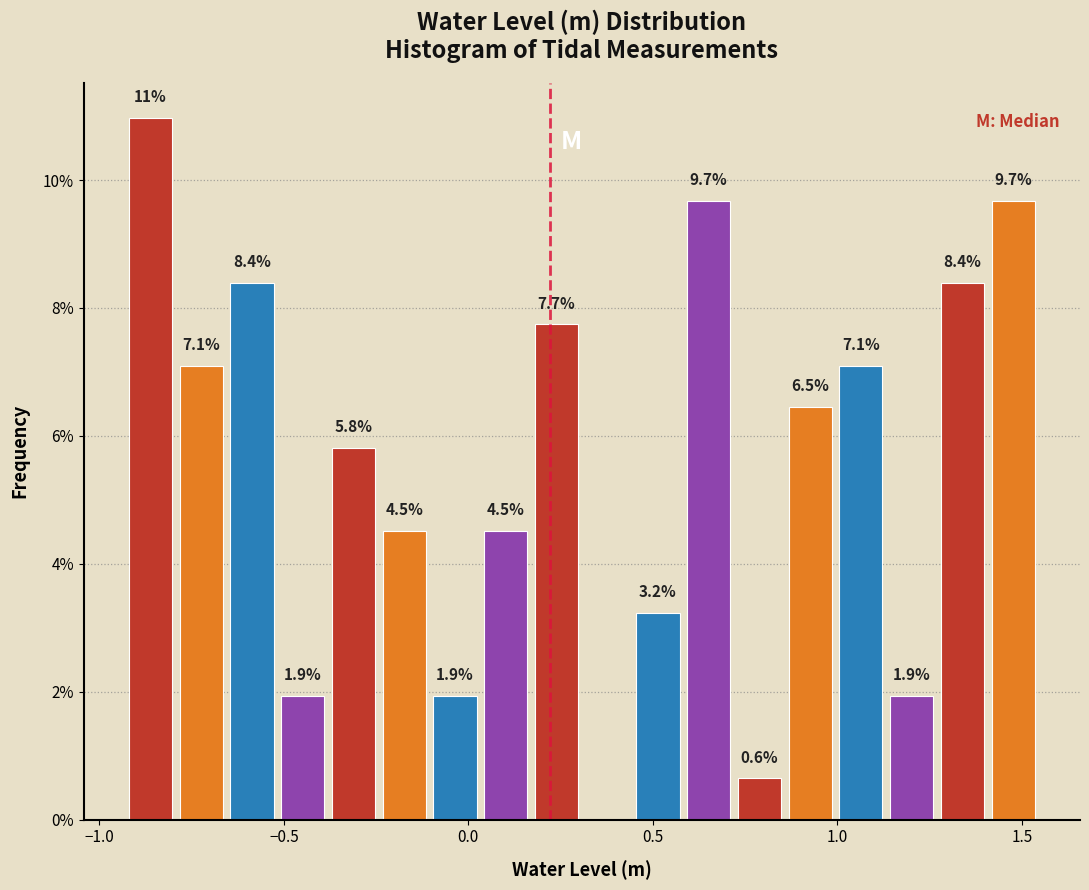

Read against the x-axis, roughly where is the centre of the tallest bar?

-0.85